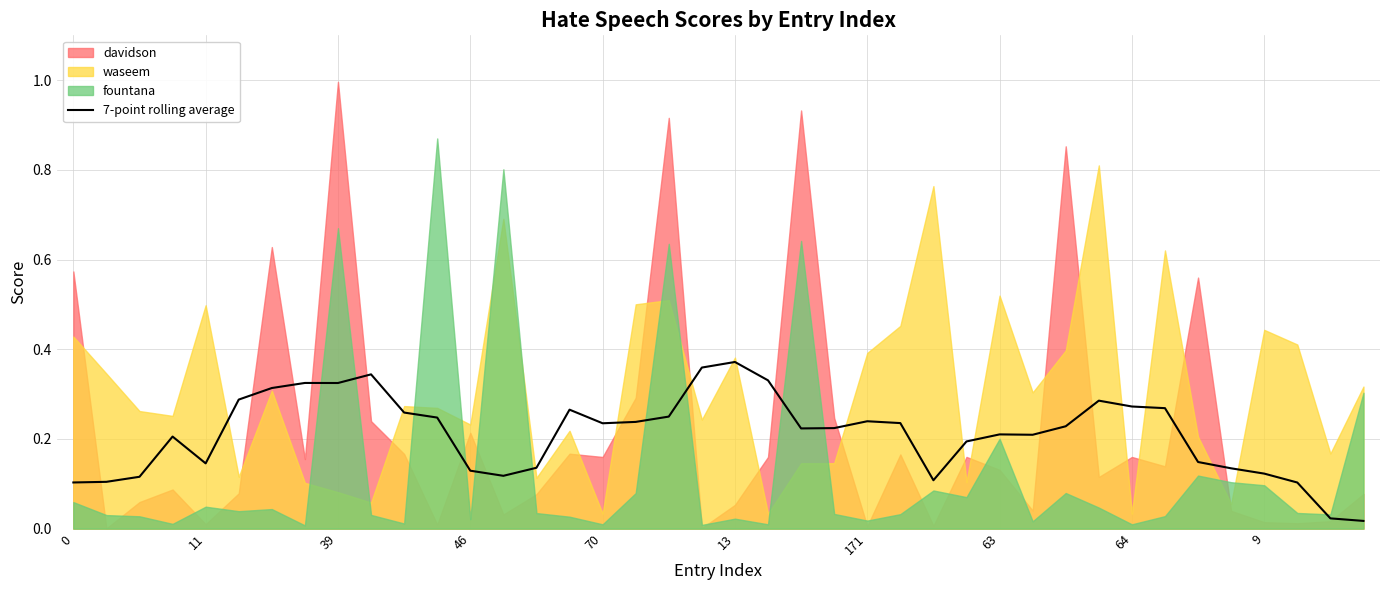

What is the value of the 17th point from the left?

0.2